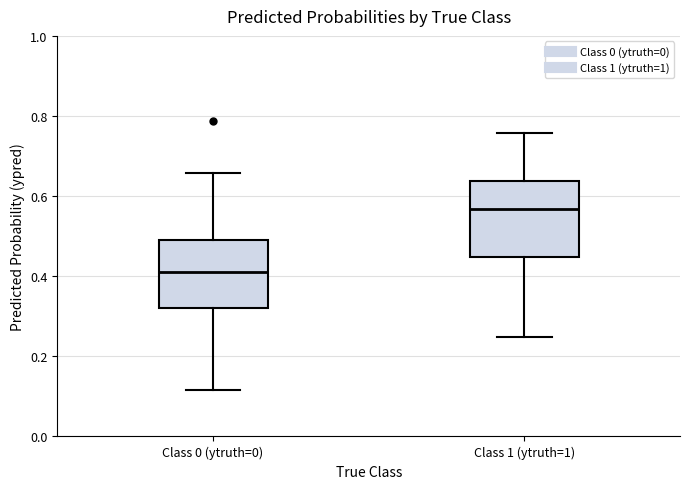

Where does the median line of the box for Class 1 (ytruth=1) sit on the y-axis? The values are not printed on the chart, so give them approximately, as read against the axis.

0.56